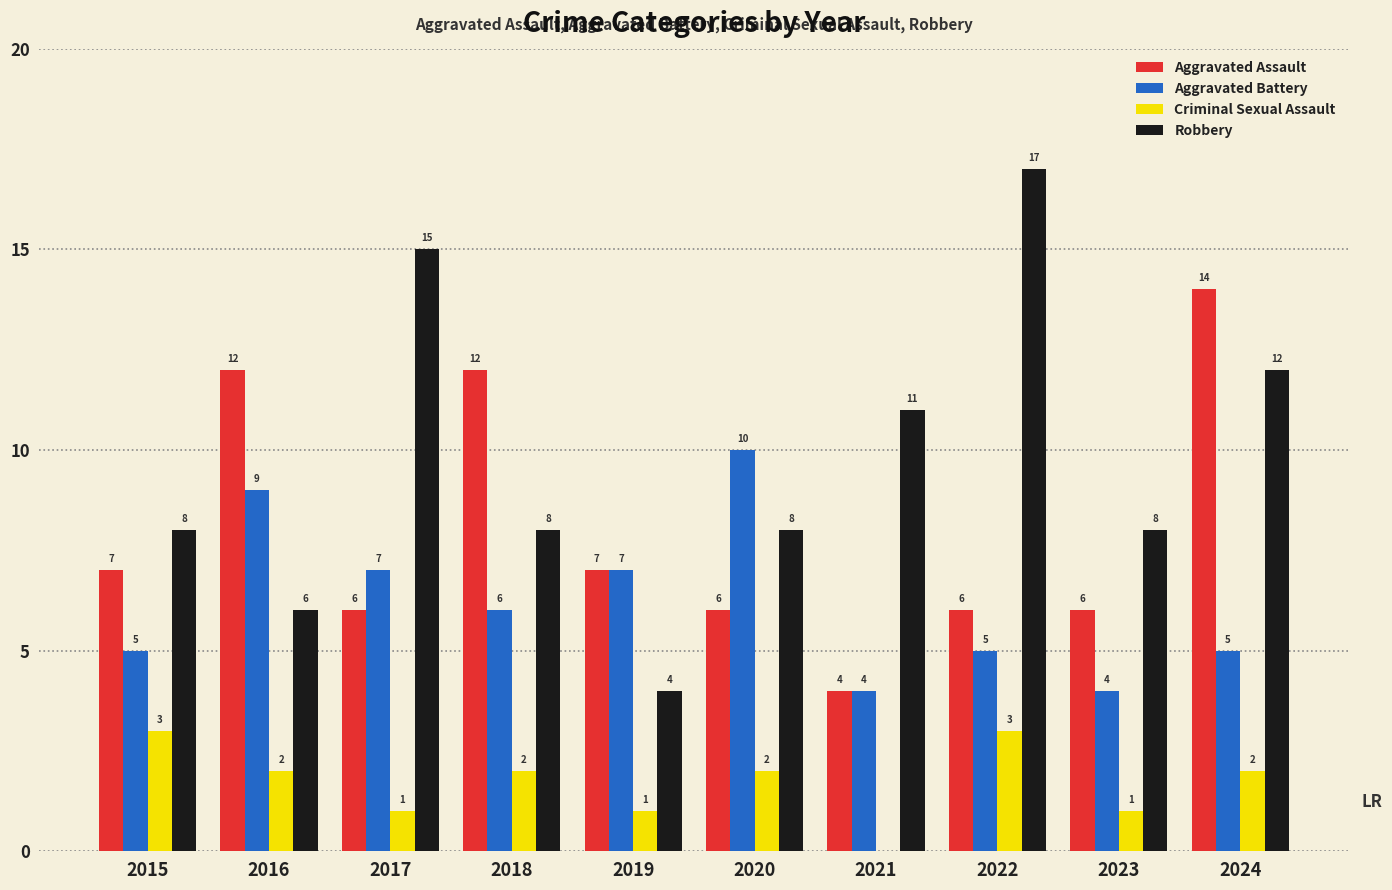

Which series has the largest range (max minus min)?

Robbery